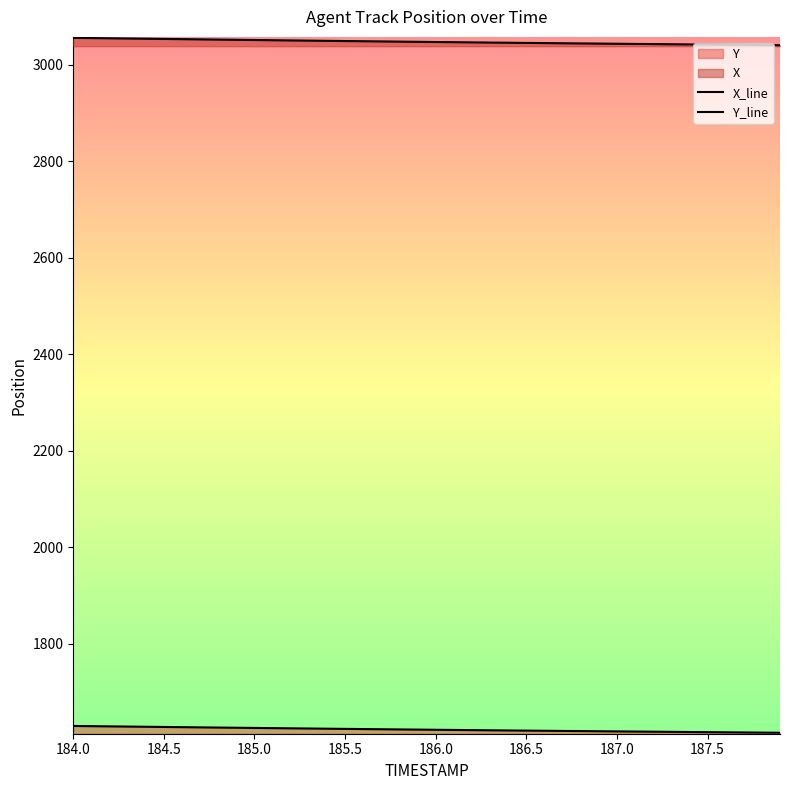

Reading left to right, transcribe all the data shown in this chart.

X_line: 3055.9	3055.5	3055.0	3054.6	3054.1	3053.7	3053.2	3052.8	3052.3	3051.9	3051.4	3051.0	3050.6	3050.2	3049.8	3049.3	3048.9	3048.5	3048.1	3047.7	3047.3	3046.9	3046.5	3046.2	3045.8	3045.4	3045.1	3044.7	3044.4	3044.0	3043.7	3043.3	3043.0	3042.7	3042.3	3042.0	3041.7	3041.3	3041.0	3040.7
Y_line: 1630.2	1629.7	1629.3	1628.9	1628.5	1628.1	1627.7	1627.3	1626.9	1626.5	1626.1	1625.7	1625.3	1624.9	1624.5	1624.1	1623.7	1623.4	1623.0	1622.6	1622.3	1621.9	1621.6	1621.2	1620.9	1620.5	1620.2	1619.9	1619.6	1619.2	1618.9	1618.6	1618.3	1618.0	1617.7	1617.3	1617.0	1616.7	1616.4	1616.1